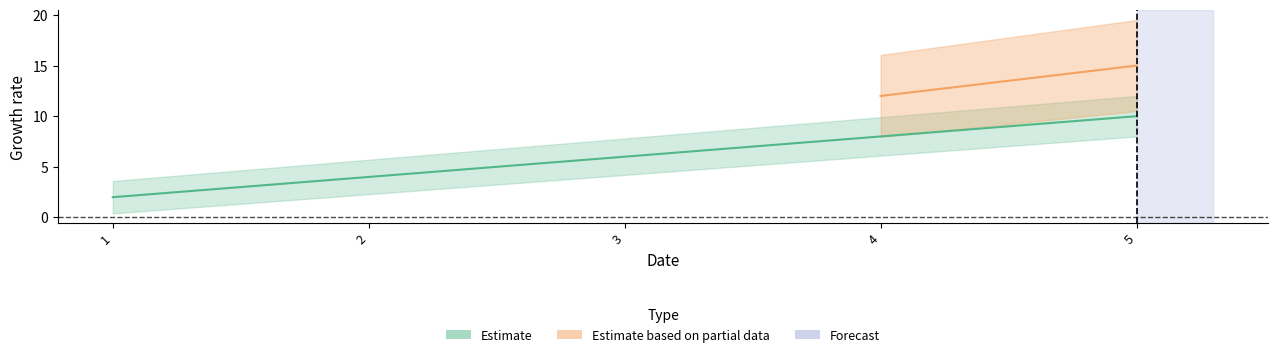

Which has a higher value, 5 or 2?

5